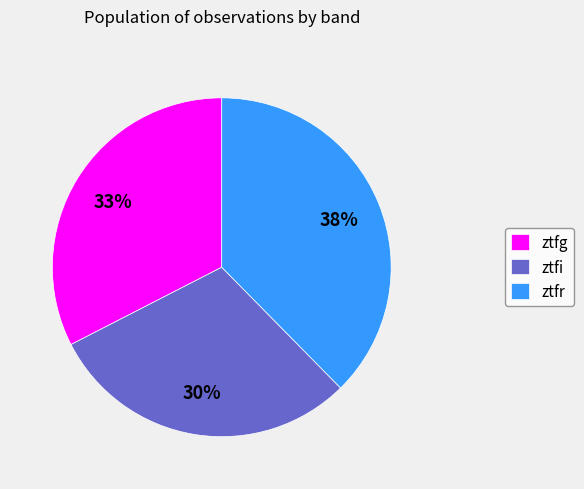

To the nearest percent, what is the average slice percentage?

33%